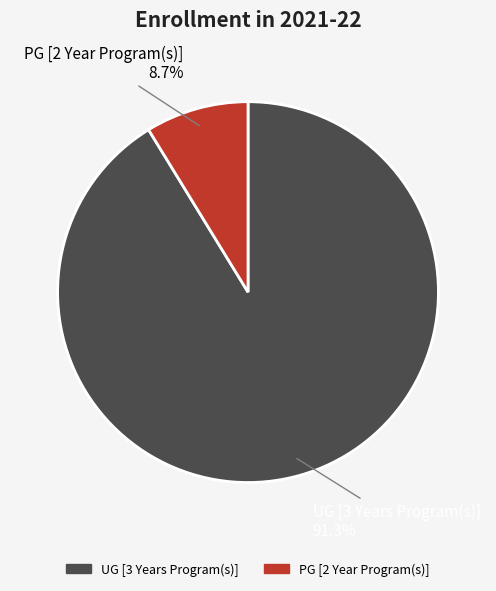

To the nearest percent, what percentage of the pie is PG [2 Year Program(s)]?

9%